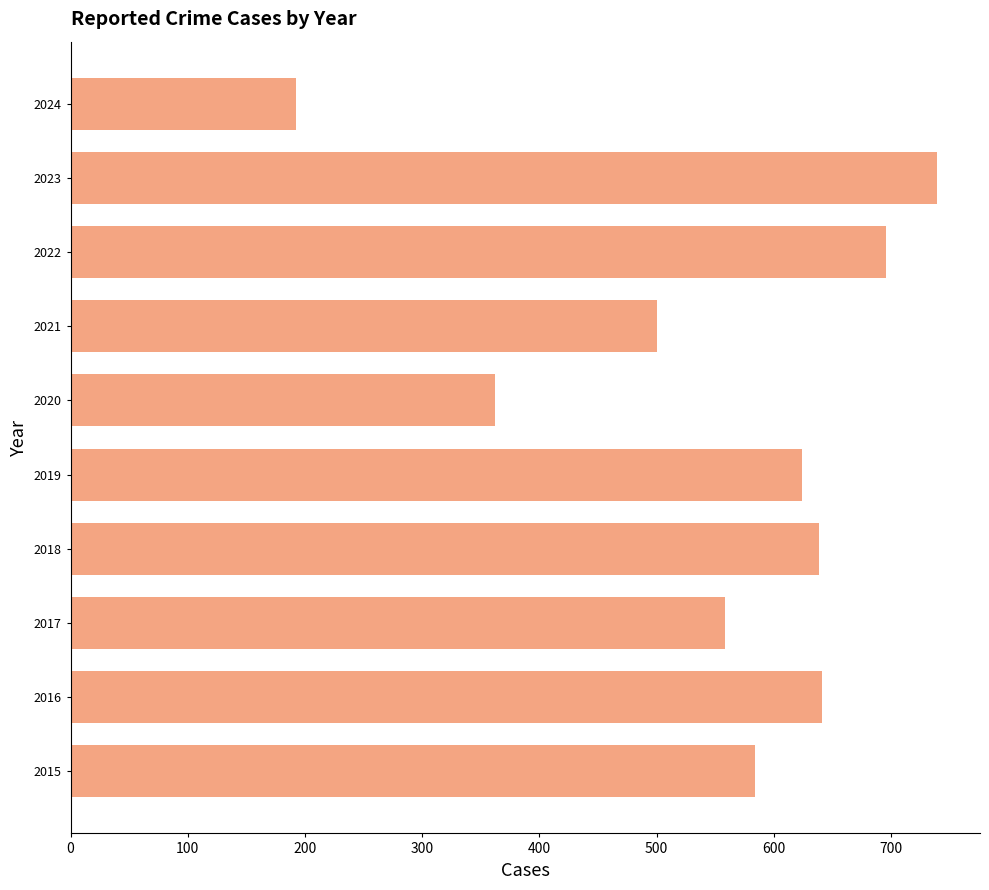

What is the greatest value displayed?

739